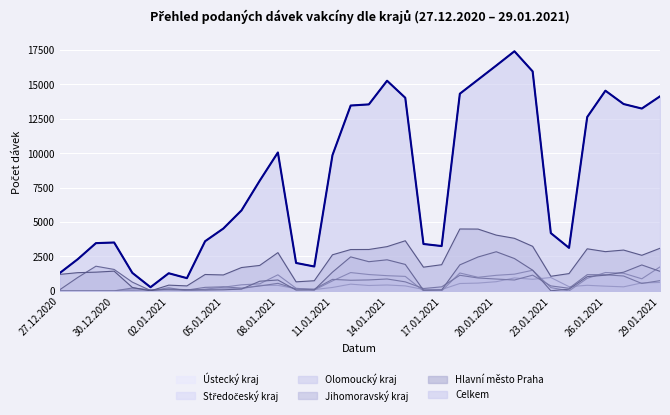

What are all the series names shown in the legend?

Celkem, Hlavní město Praha, Jihomoravský kraj, Olomoucký kraj, Středočeský kraj, Ústecký kraj